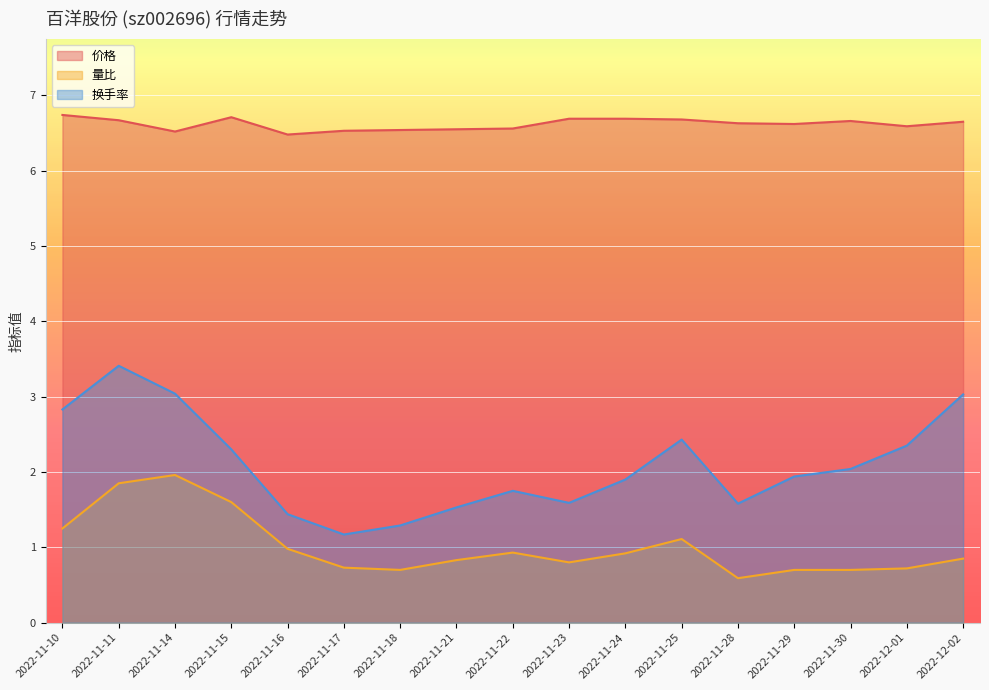

What is the average value of the 换手率 series?

2.1